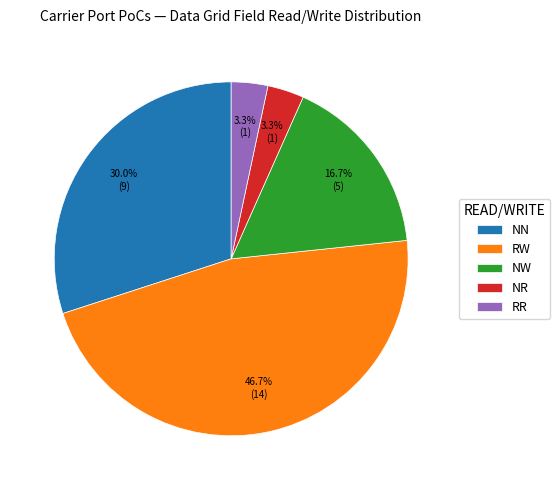

Between RR and NN, which is larger?

NN